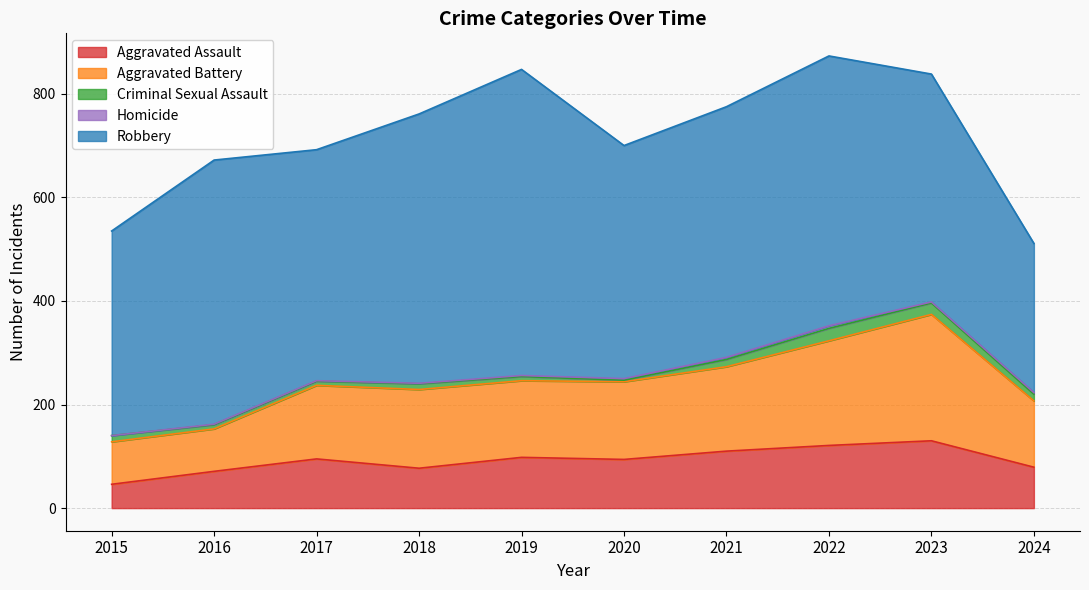

What is the difference between the highest and lowest values at 2023?

438